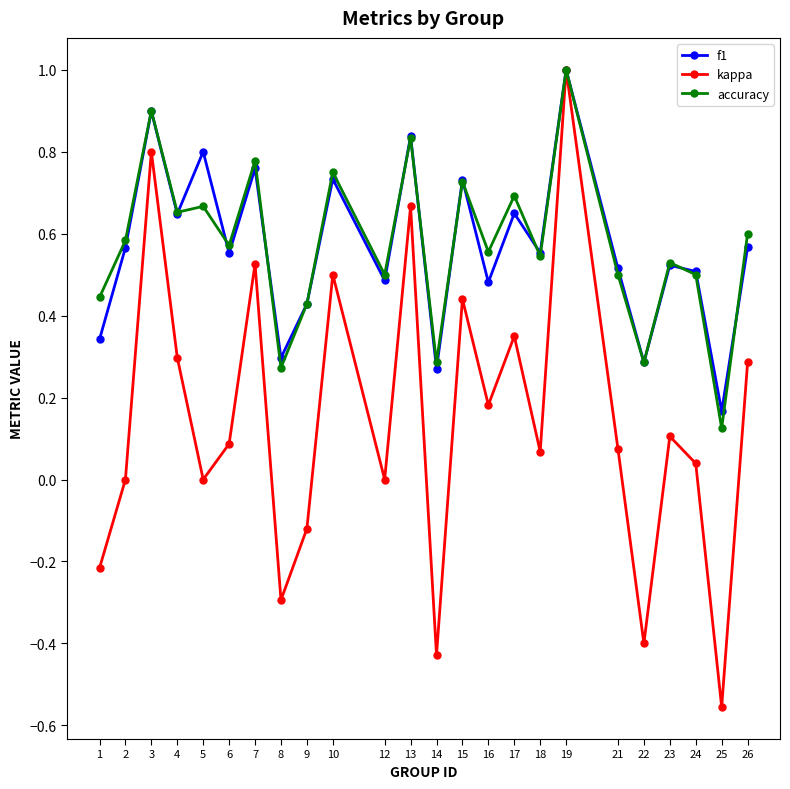

How many interior local peaks does the kappa series have?

8